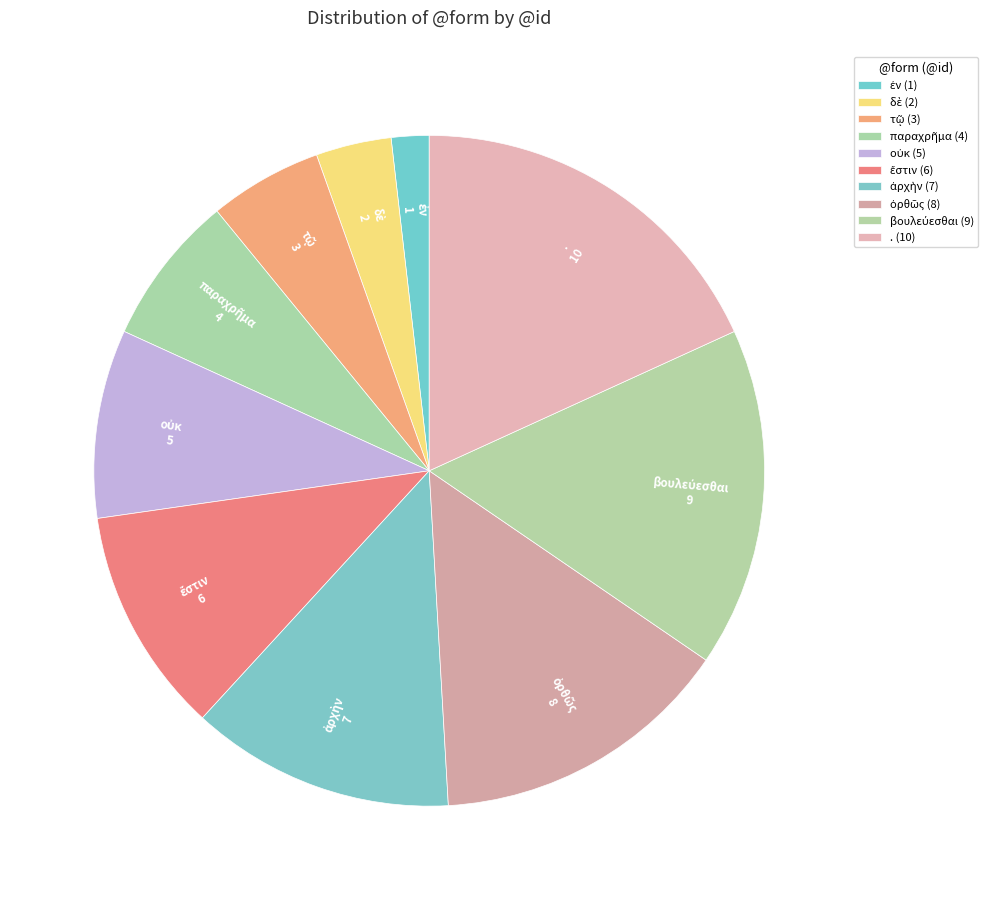

Is . the majority of the pie?

No